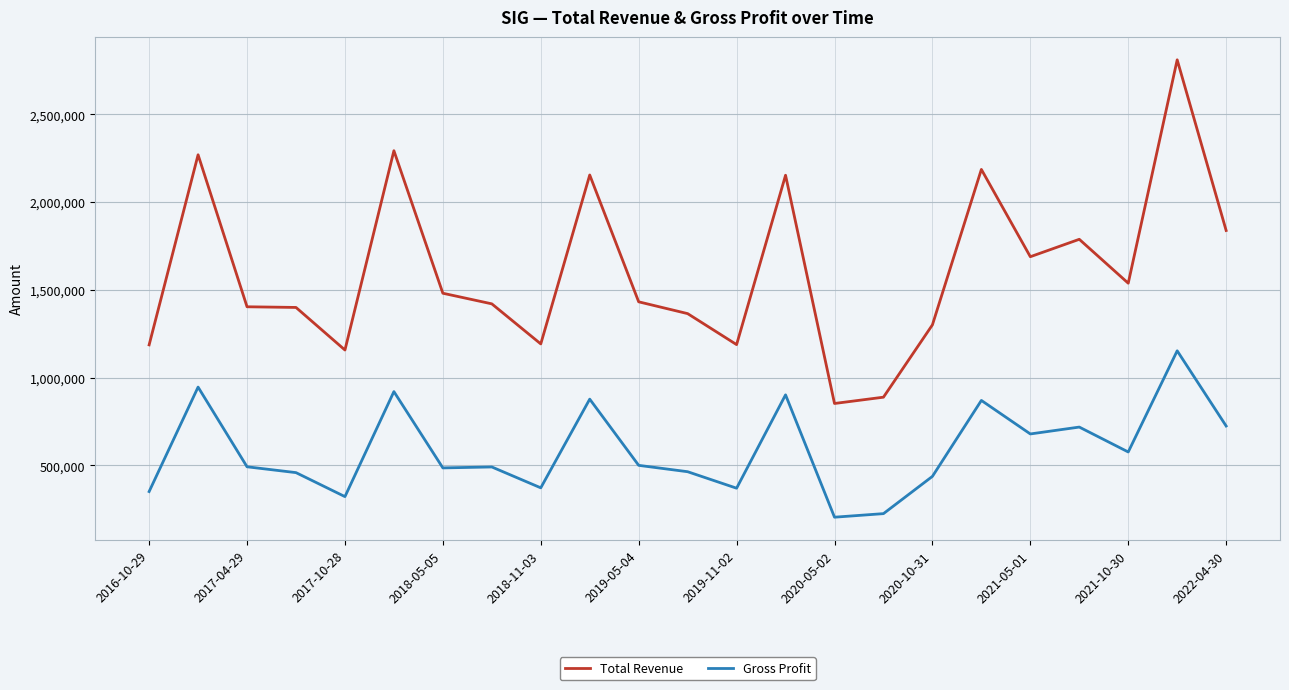

What is the smallest value displayed?

203800